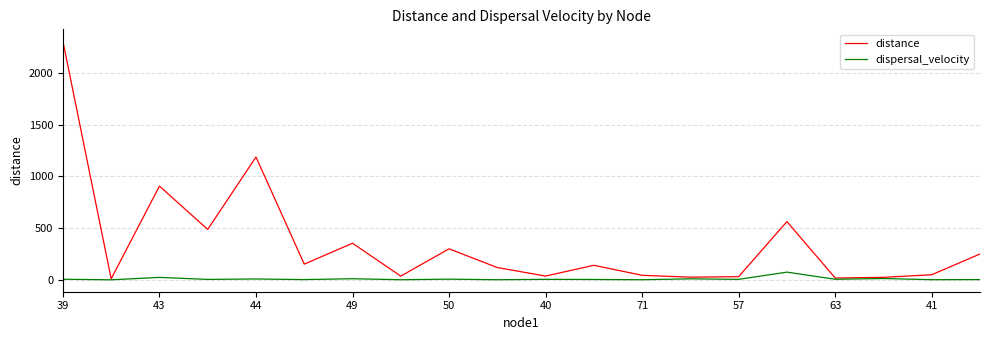

List the series in order of their overall mean, lowest first.

dispersal_velocity, distance